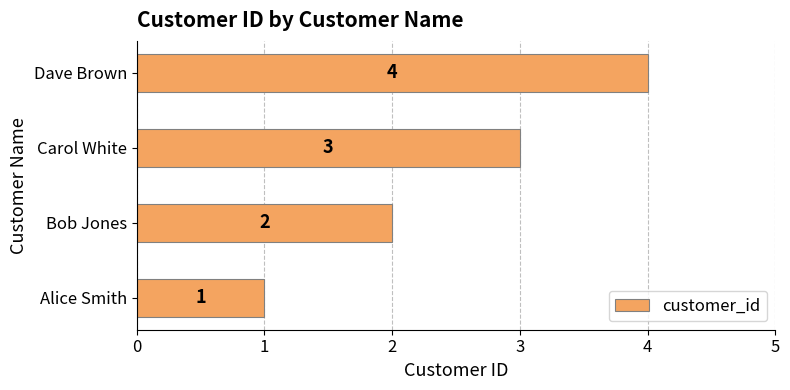

What is the change in value from Alice Smith to Dave Brown?

+3